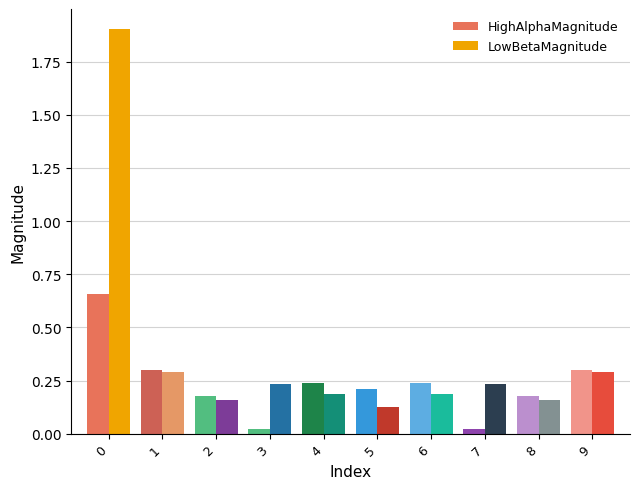

Between 3 and 4, which is larger?

4